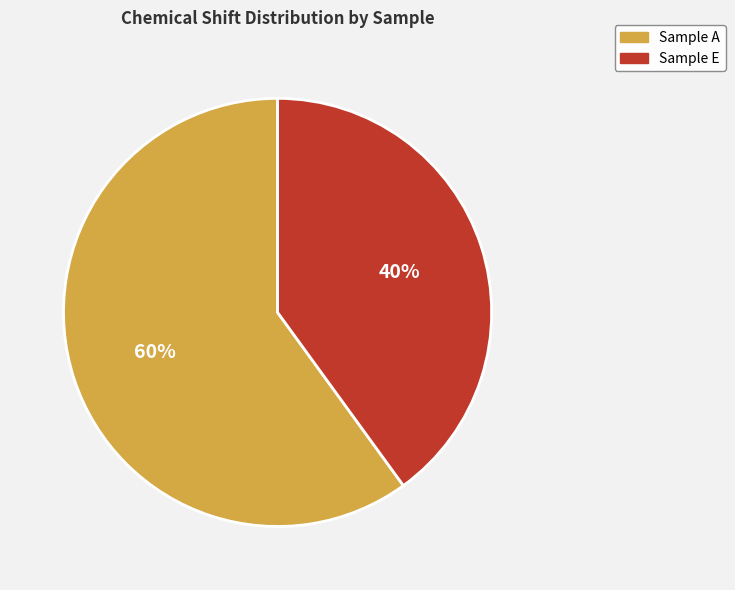

To the nearest percent, what is the difference between the largest and smallest slice percentages?

20%